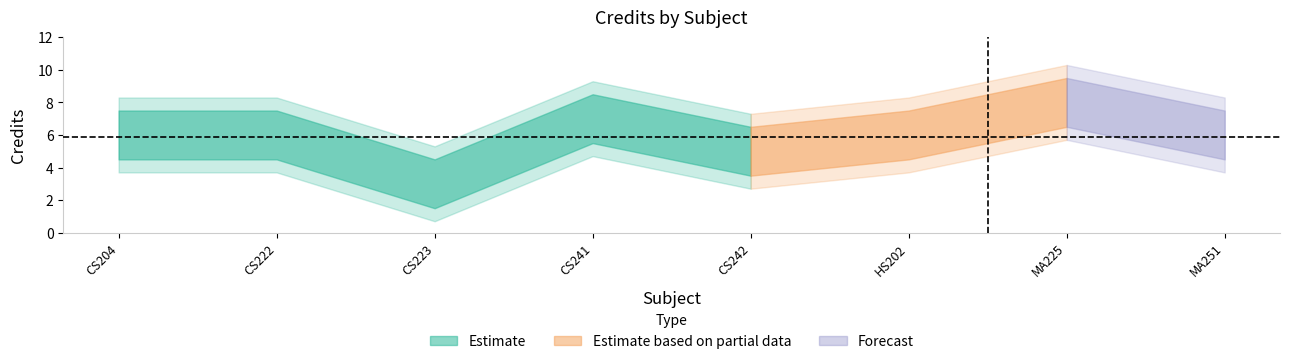

List the labels in order of value, smallest first.

CS223, CS242, CS204, CS222, HS202, MA251, CS241, MA225